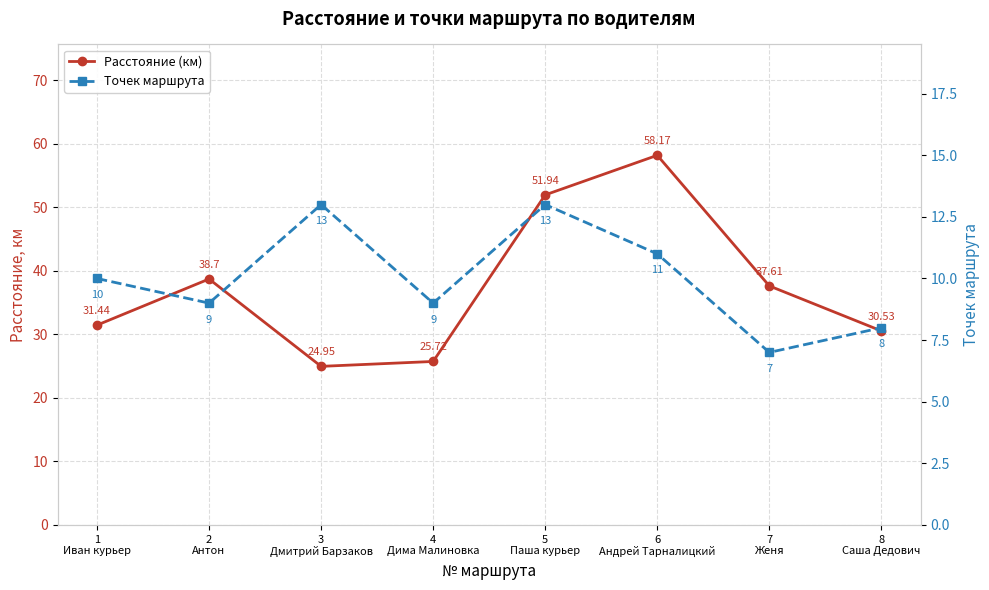

Is this an area chart (filled region under the line)?

No